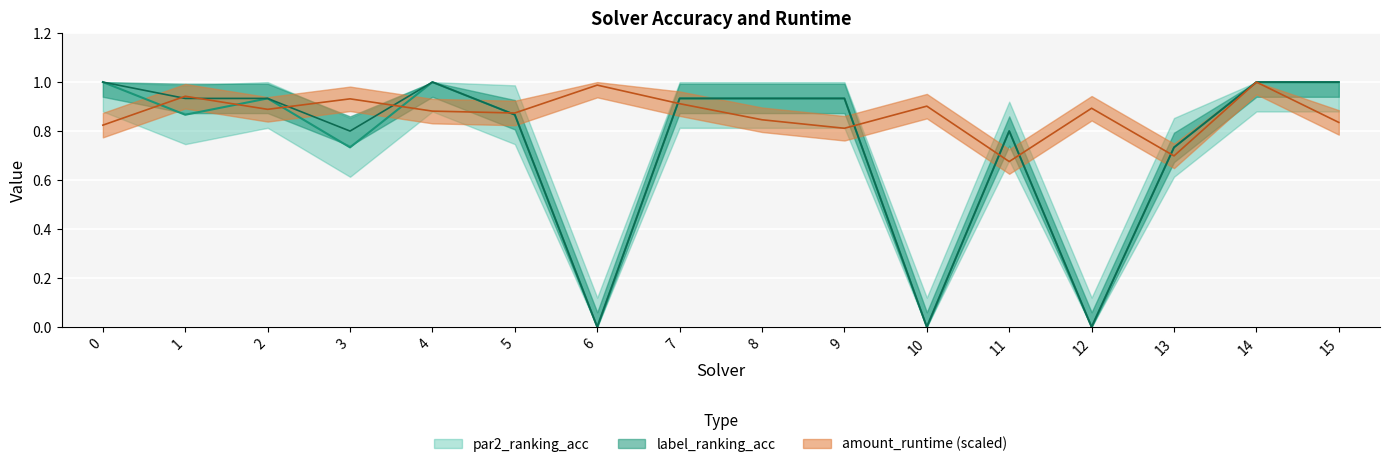

How many positive values does the par2_ranking_acc series have?

13